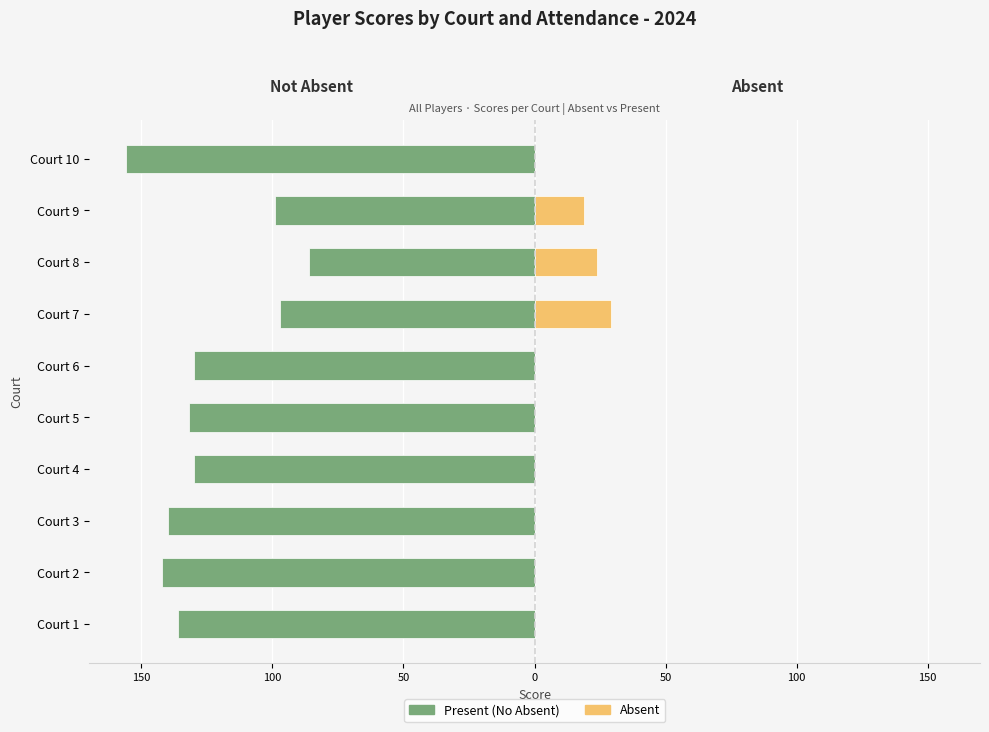

Are the bars horizontal?

Yes